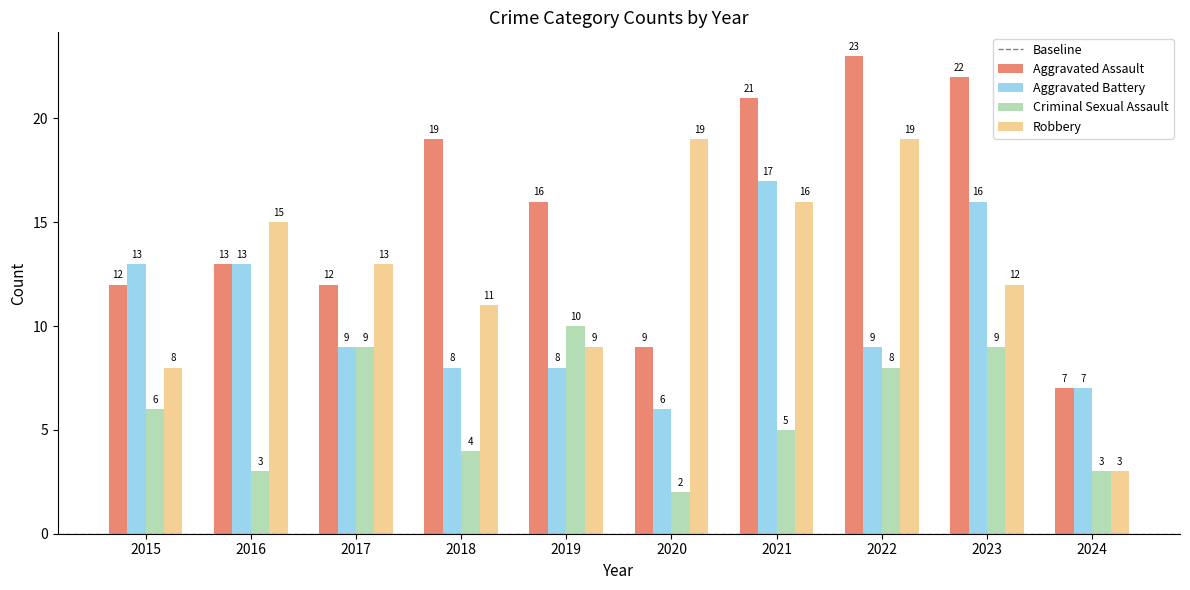

At 2018, list the series in order from smallest to largest.

Criminal Sexual Assault, Aggravated Battery, Robbery, Aggravated Assault